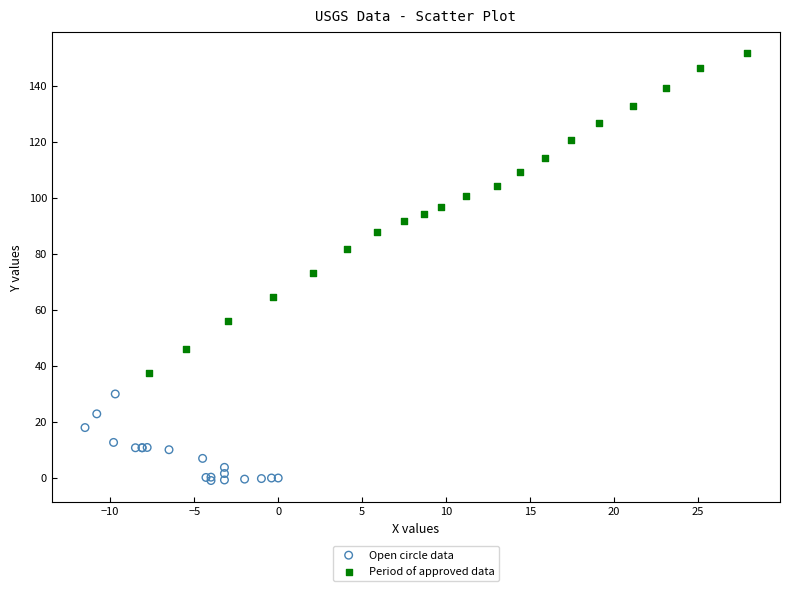

Which series contains the lowest Y value?

Open circle data